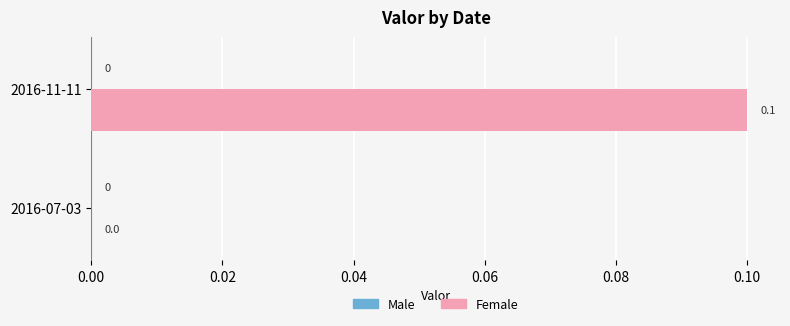

Between 2016-11-11 and 2016-07-03, which is larger?

2016-11-11